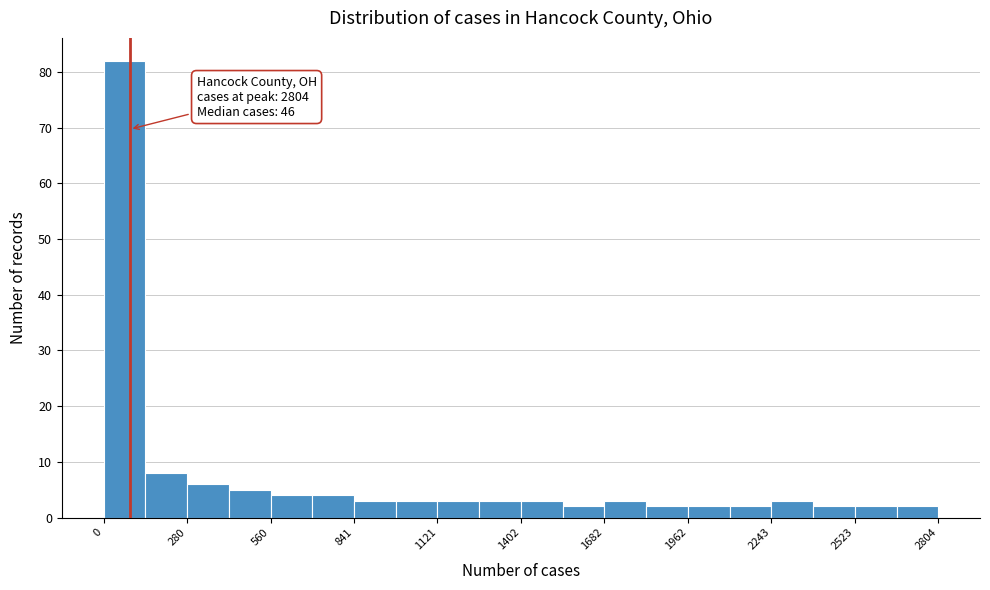

Read against the x-axis, roughly where is the centre of the tallest bar?

50